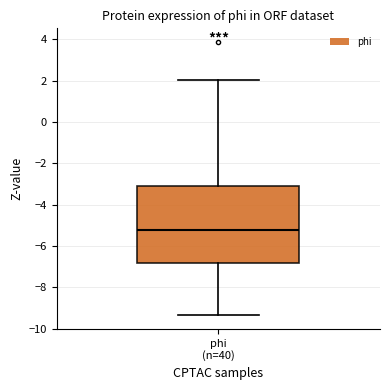

Transcribe this box plot: give where the median line is, the range the box spans, and where the two whiskers end, as read against the y-axis. The values are not printed on the chart, so give them approximately, as read against the axis.

median -5.2, box -6.8 to -3.0, whiskers -9.4 to 2.0